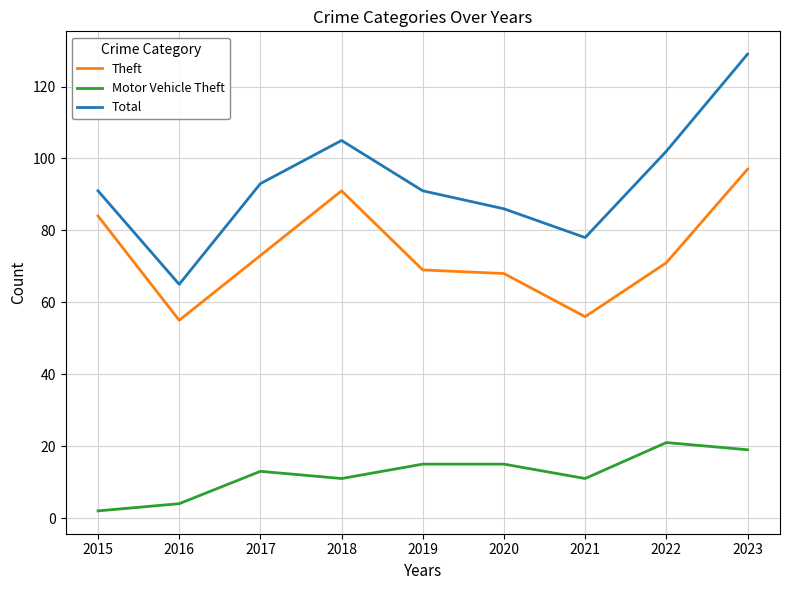

Which series changed the most between 2021 and 2022?

Total